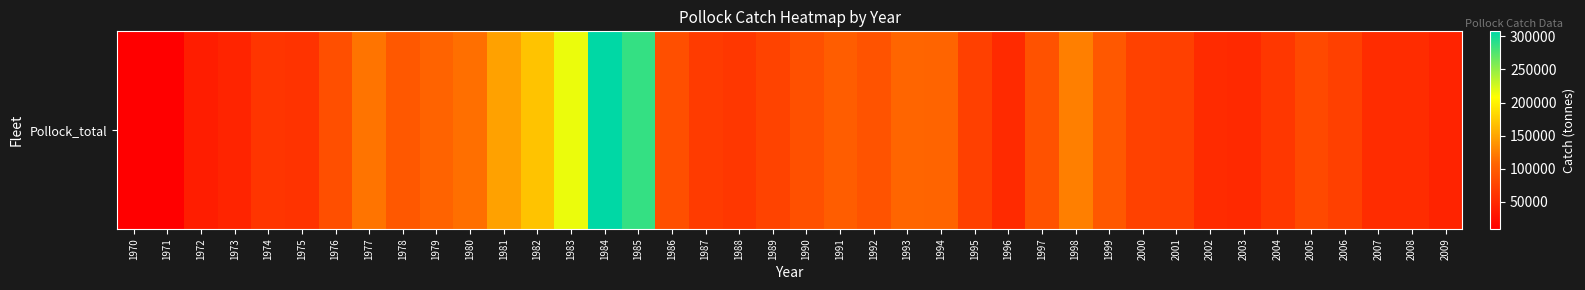

Where is the data nearest to the value 158460?

1982